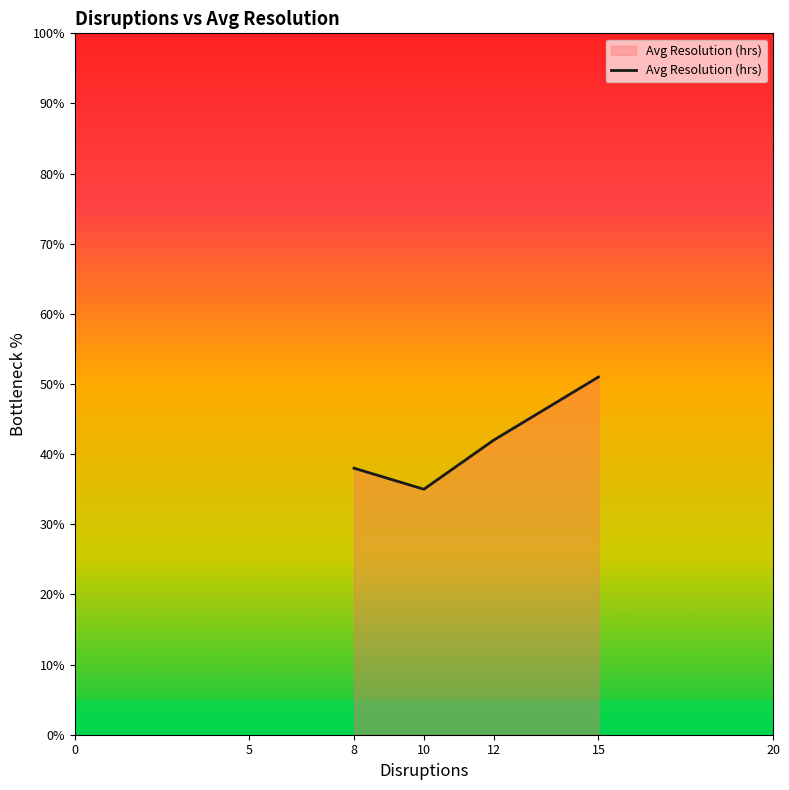

How many lines are shown in the chart?

1